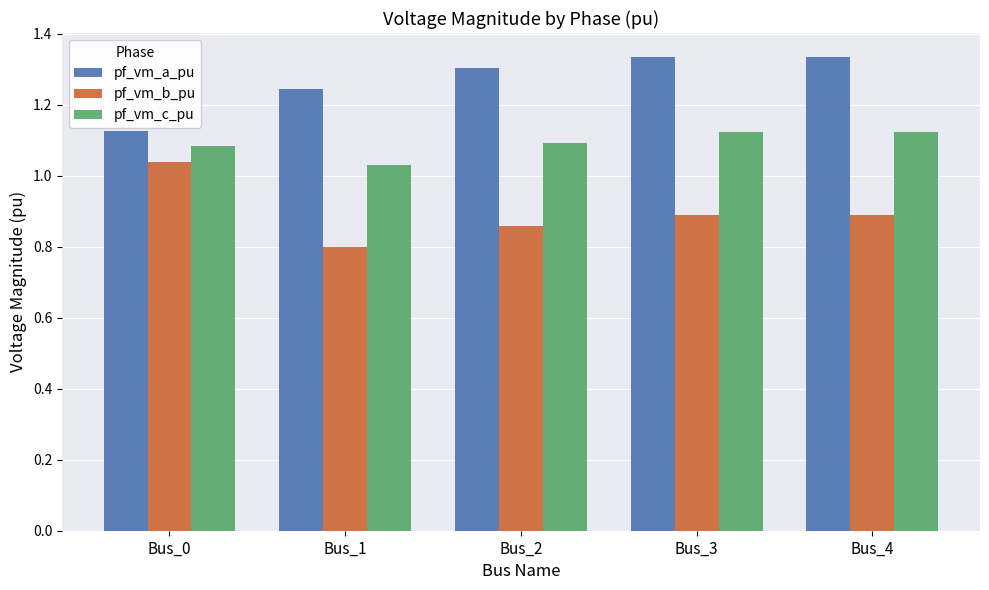

Where is pf_vm_a_pu nearest to the value 1?

Bus_0